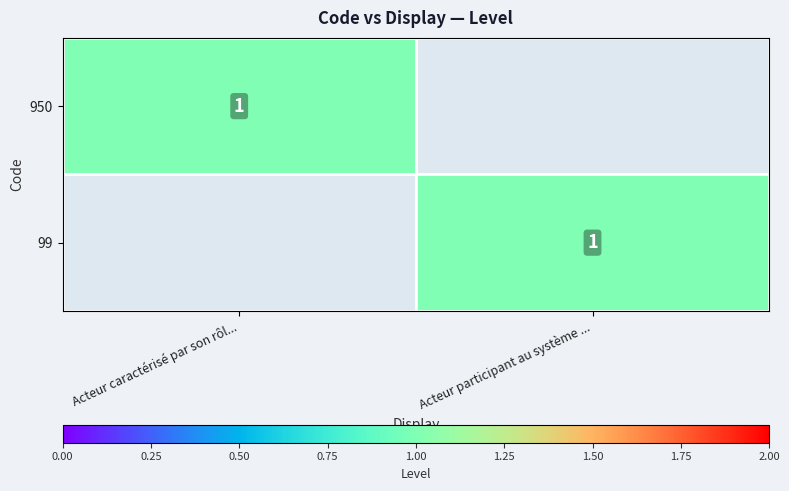

True or false: 99 has a value of 2 at Acteur participant au système ....

False